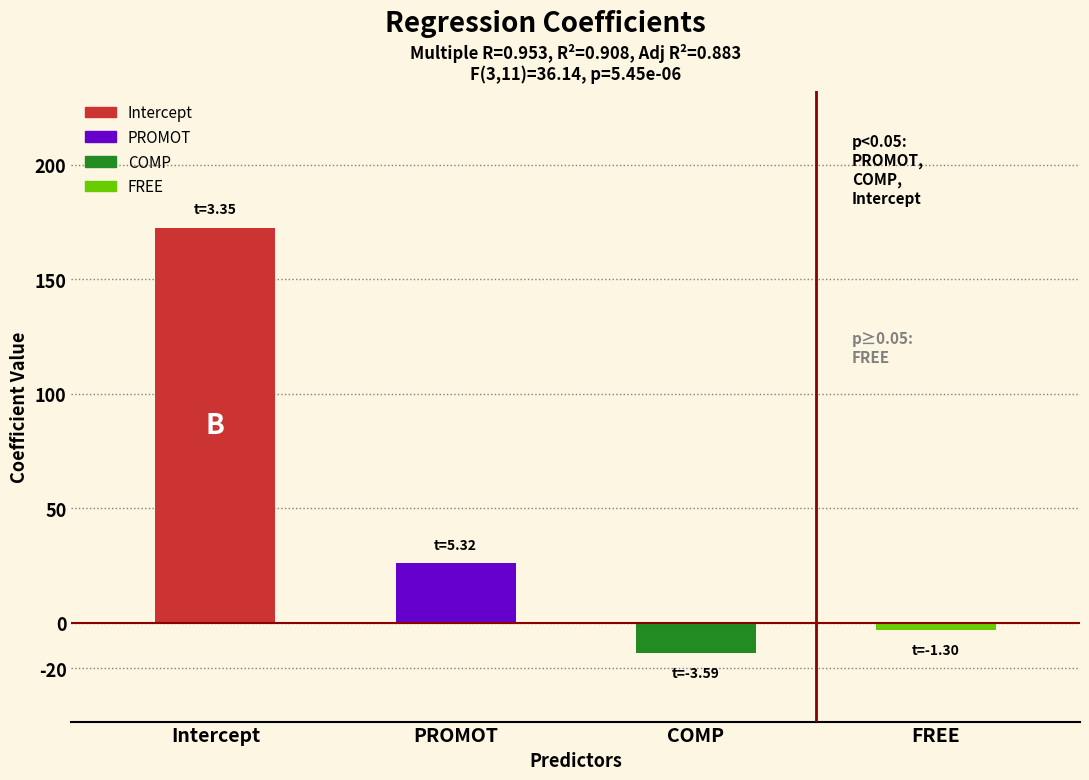

At which label is Coefficients closest to 79?

PROMOT